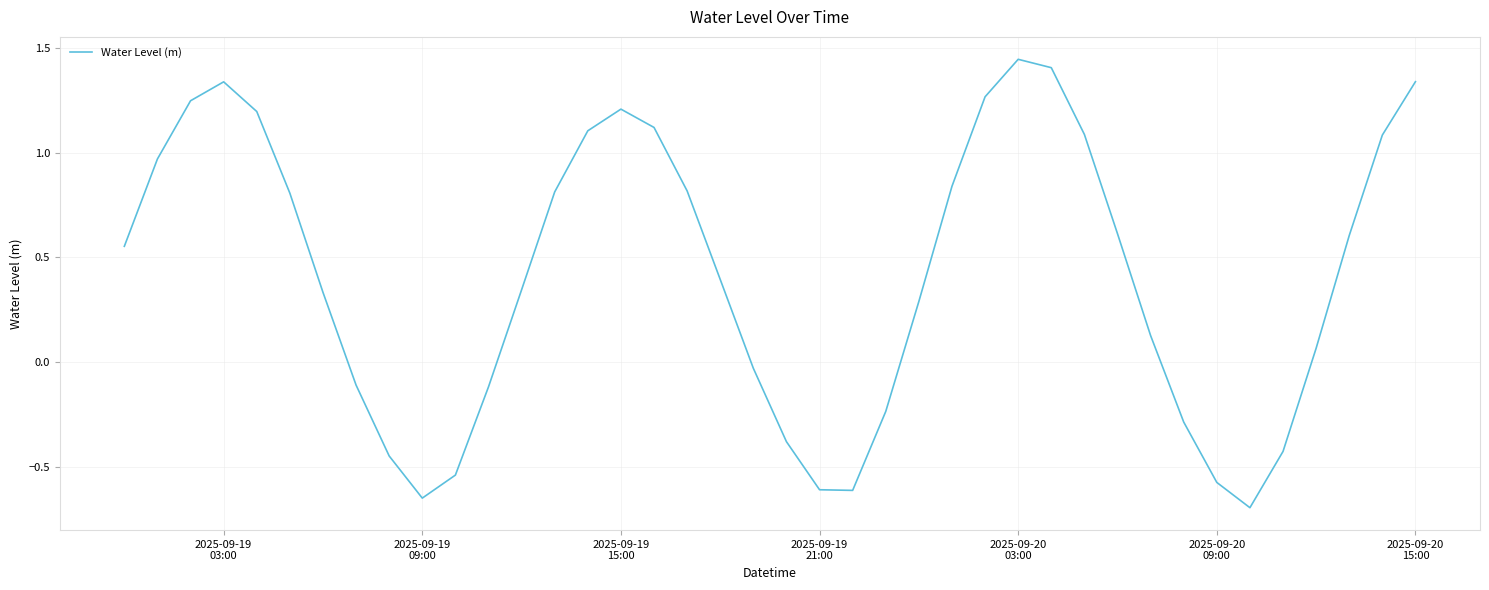

What is the minimum value shown in the chart?

-0.7